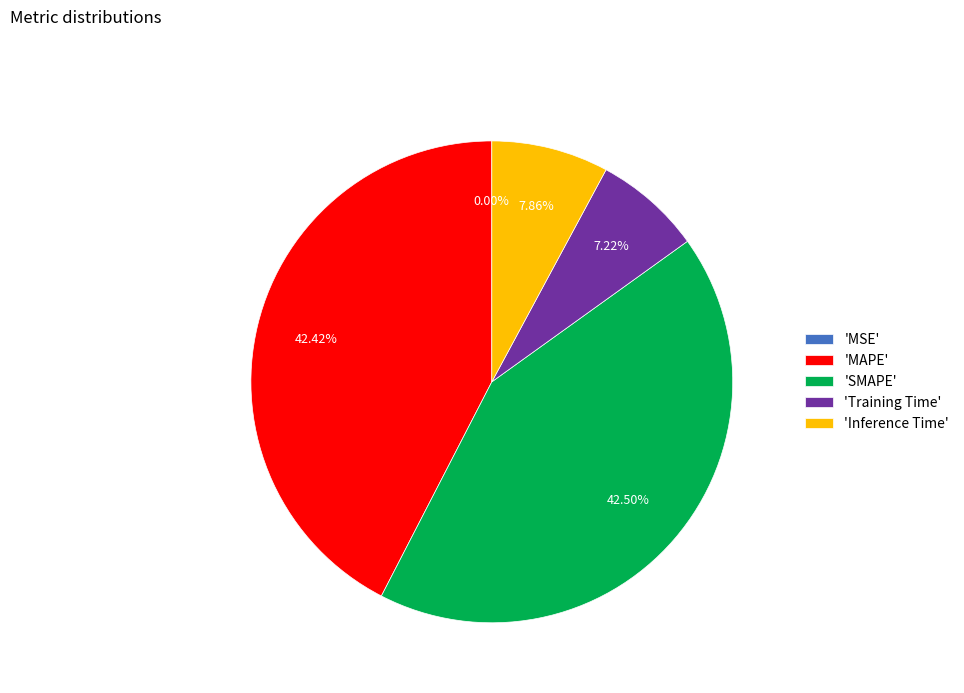

Which has a higher value, 'MAPE' or 'Training Time'?

'MAPE'